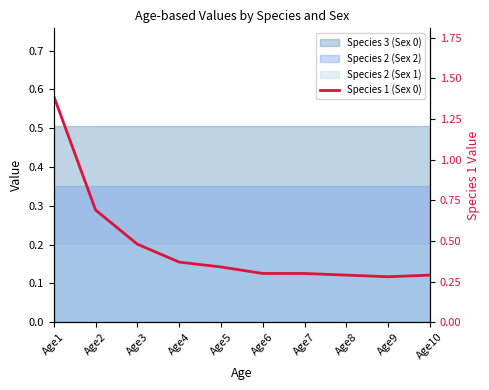

How many points are lower than both their immediate neighbors (excluding endpoints)?

1